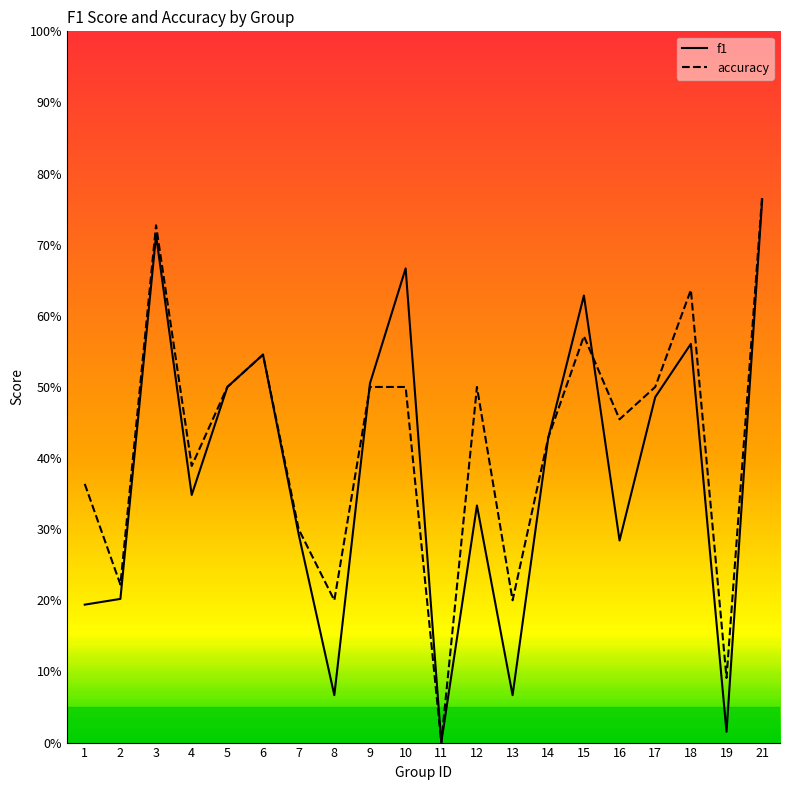

Reading left to right, extract all data points from this chart.

f1: 1=0.2	2=0.2	3=0.7	4=0.3	5=0.5	6=0.5	7=0.3	8=0.1	9=0.5	10=0.7	11=0.0	12=0.3	13=0.1	14=0.4	15=0.6	16=0.3	17=0.5	18=0.6	19=0.0	21=0.8
accuracy: 1=0.4	2=0.2	3=0.7	4=0.4	5=0.5	6=0.5	7=0.3	8=0.2	9=0.5	10=0.5	11=0.0	12=0.5	13=0.2	14=0.4	15=0.6	16=0.5	17=0.5	18=0.6	19=0.1	21=0.8